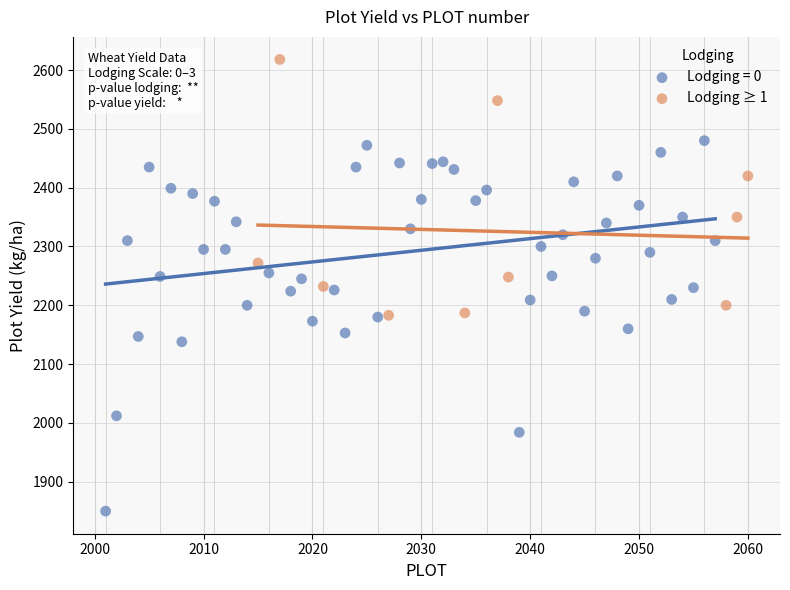

Which series has the largest Y range (max minus min)?

Lodging = 0